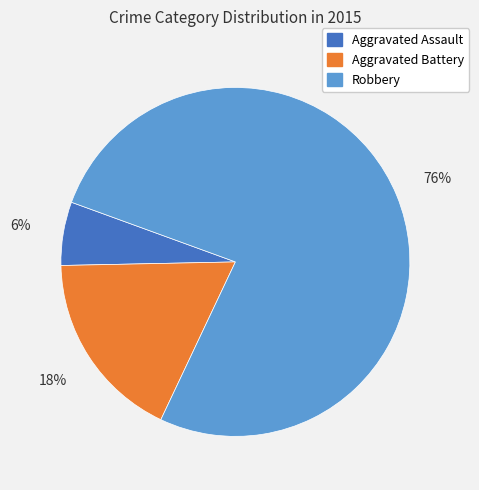

Is there any slice that represents more than half of the pie?

Yes